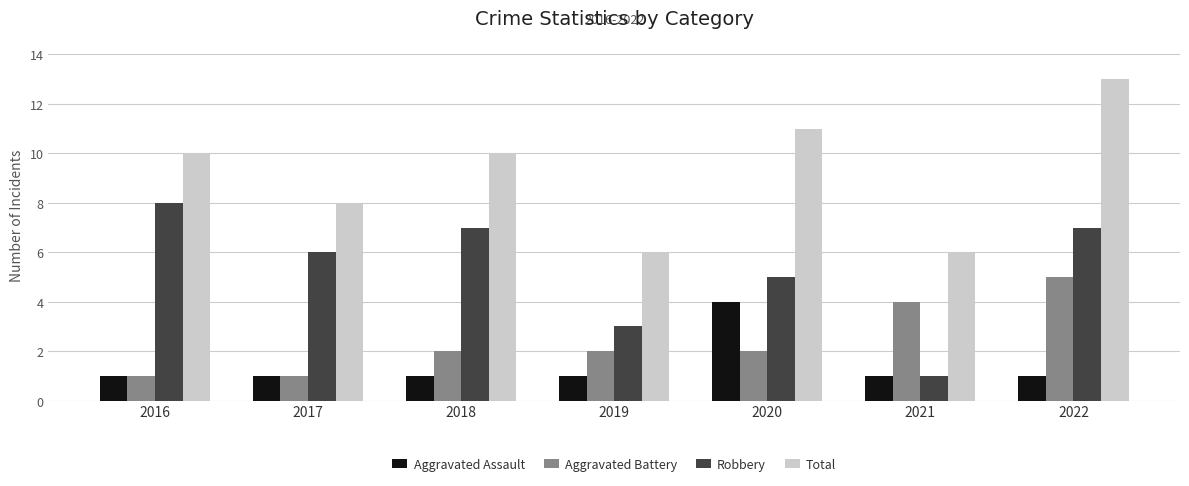

At which category is the sum across all series the highest?

2022